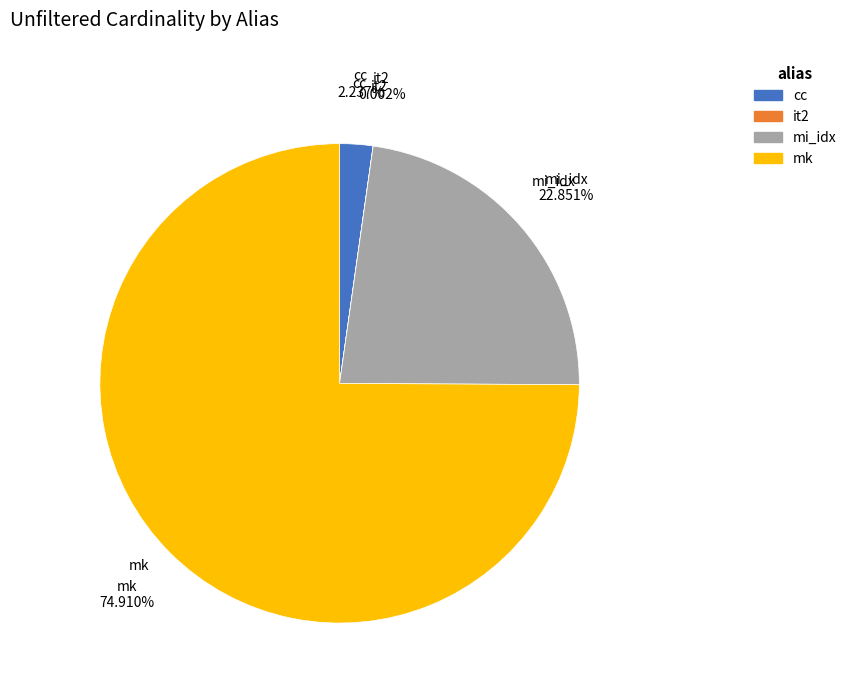

What is the largest slice in the pie chart?

mk